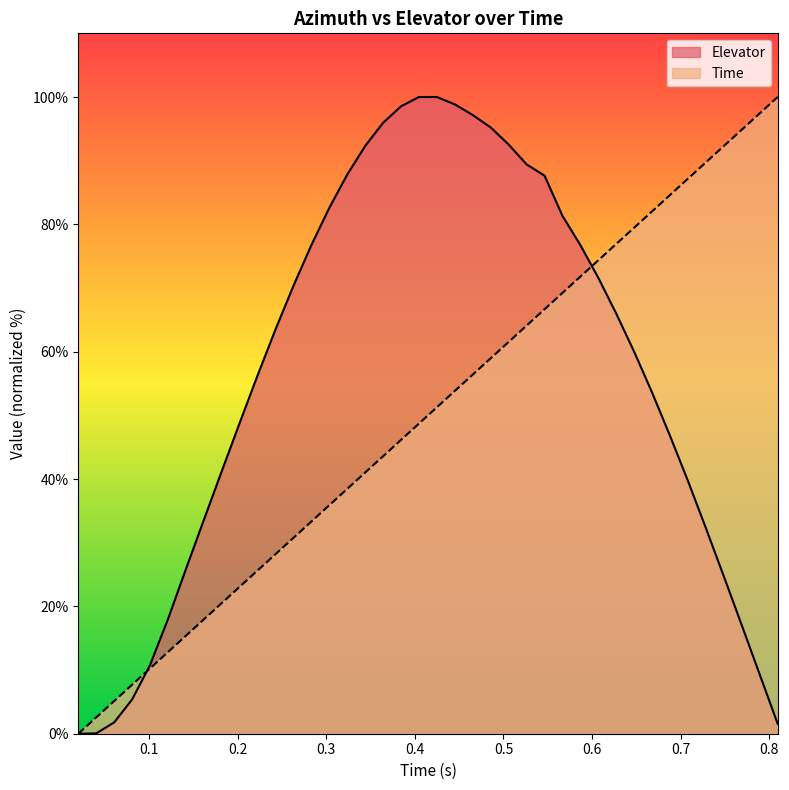

True or false: Time and Elevator intersect in this chart.

True